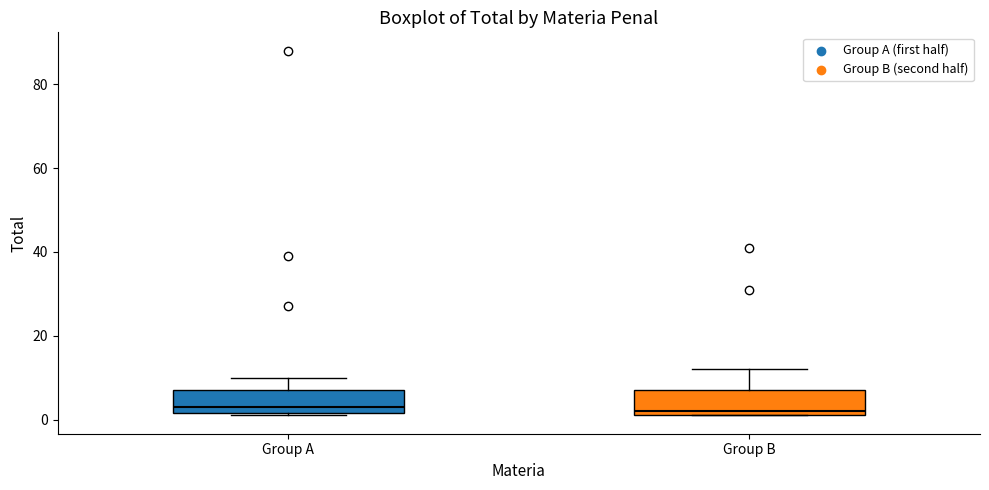

Reading left to right, read every box against the y-axis: the position of its median line, the range the box covers, and the ends of its whiskers. The values are not printed on the chart, so give them approximately, as read against the axis.

Group A: median 4, box 2 to 8, whiskers 2 to 10
Group B: median 2 (just above the box's lower edge), box 2 to 8, whiskers 2 to 12